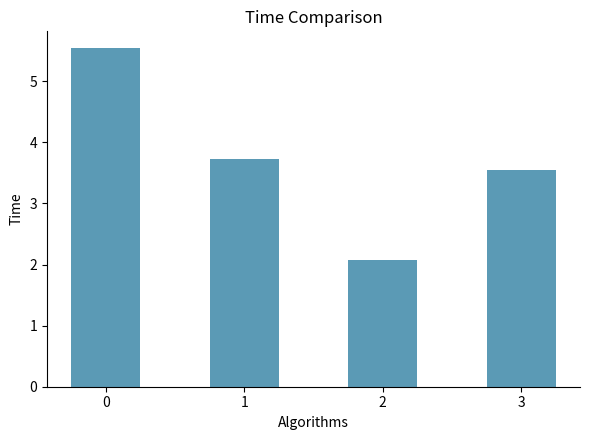

What value does the data have at 2?

2.1